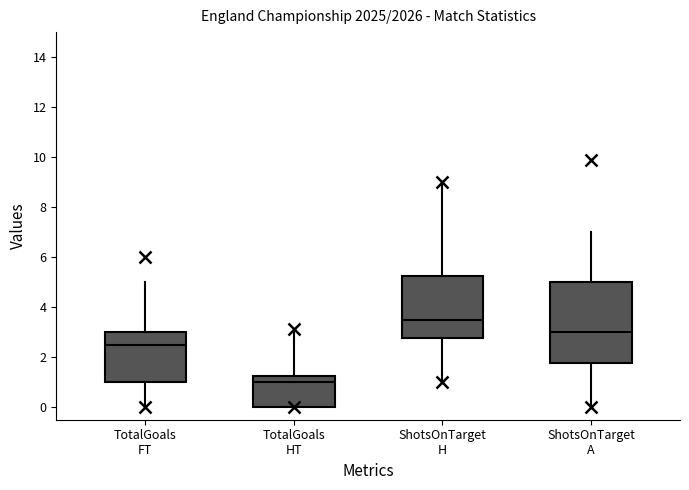

Which box's median line is the highest?

ShotsOnTarget H